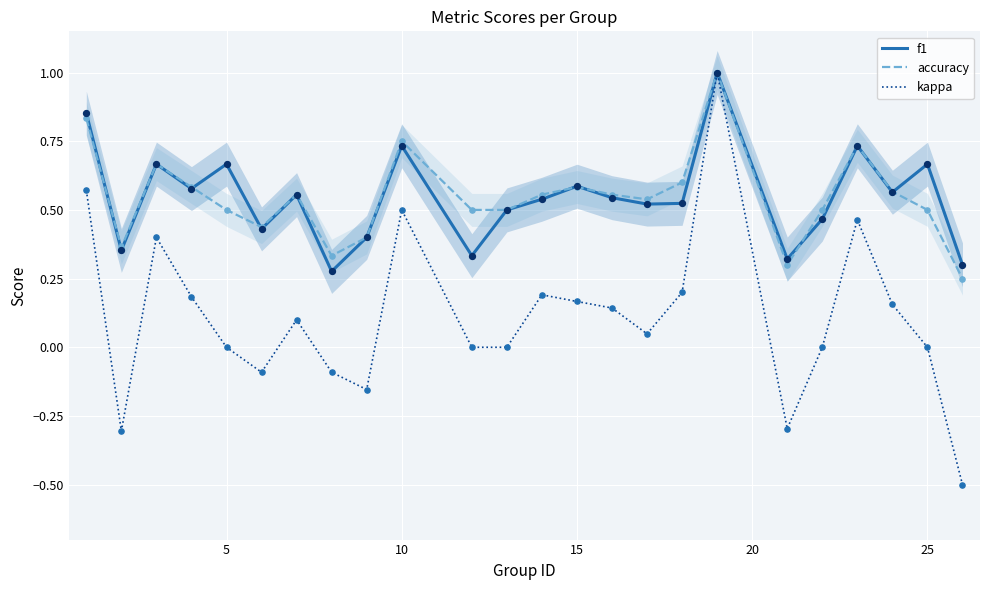

What is the minimum value for kappa?

-0.5